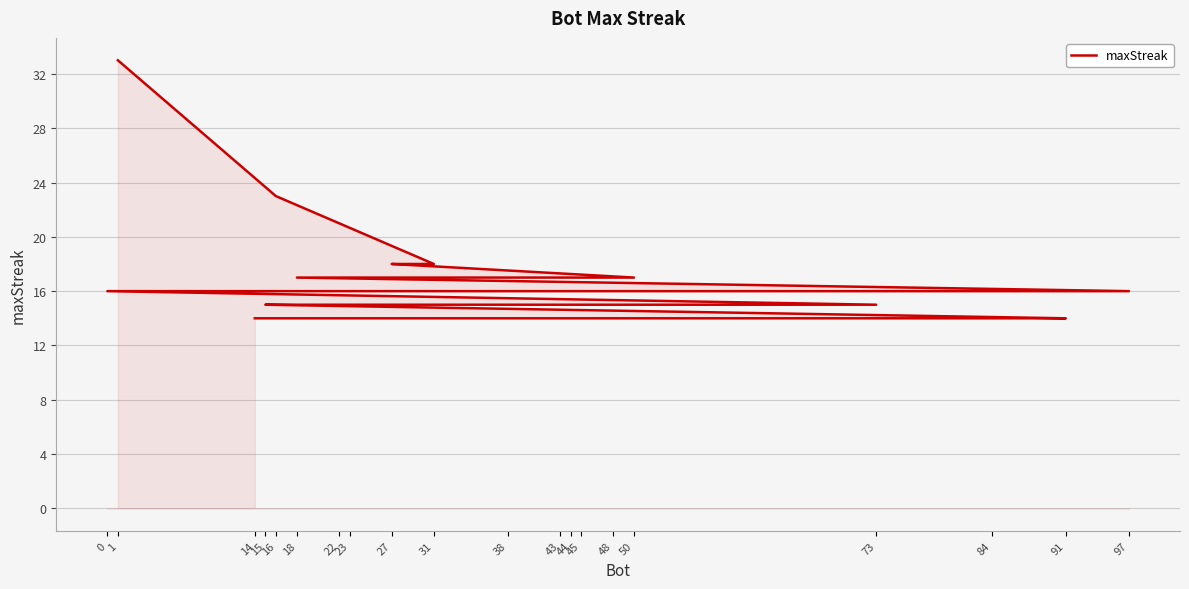

Which has a higher value, 1 or 0?

1